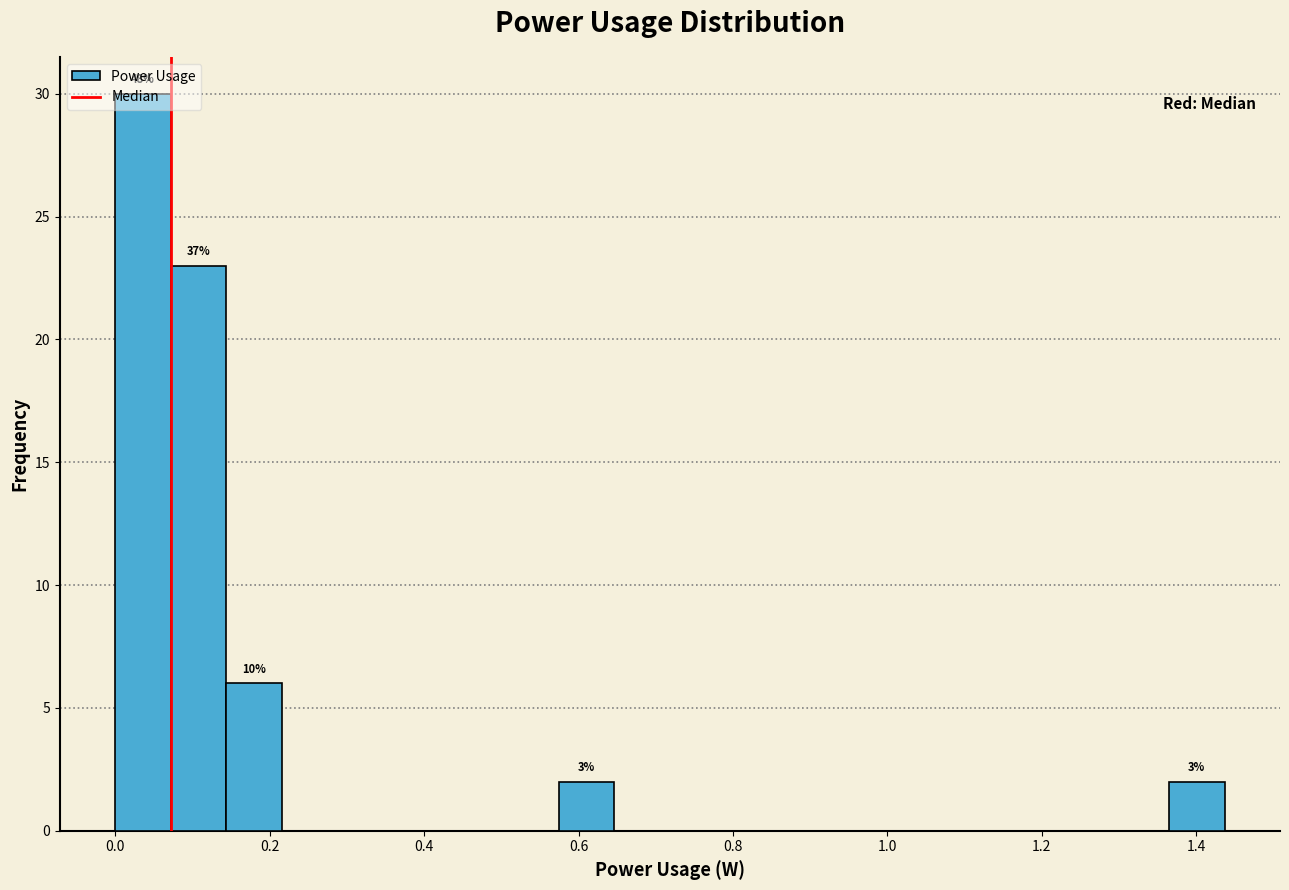

Around what value on the x-axis is the tallest bar? Give the approximate position of its centre, as read against the axis.

0.04